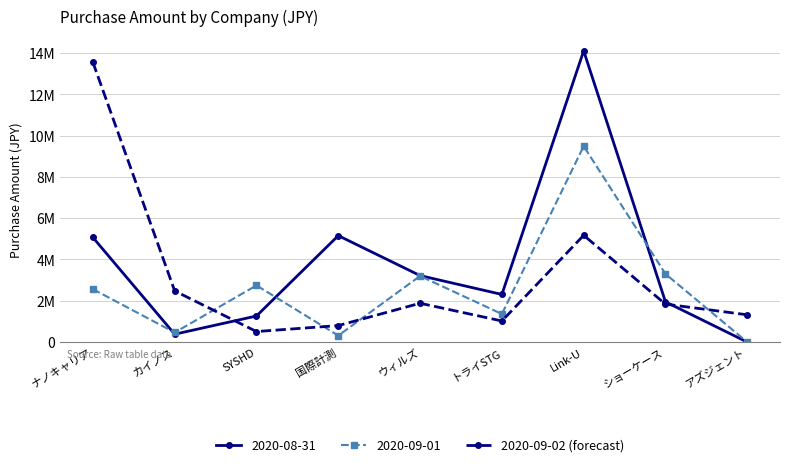

What are all the series names shown in the legend?

2020-08-31, 2020-09-01, 2020-09-02 (forecast)